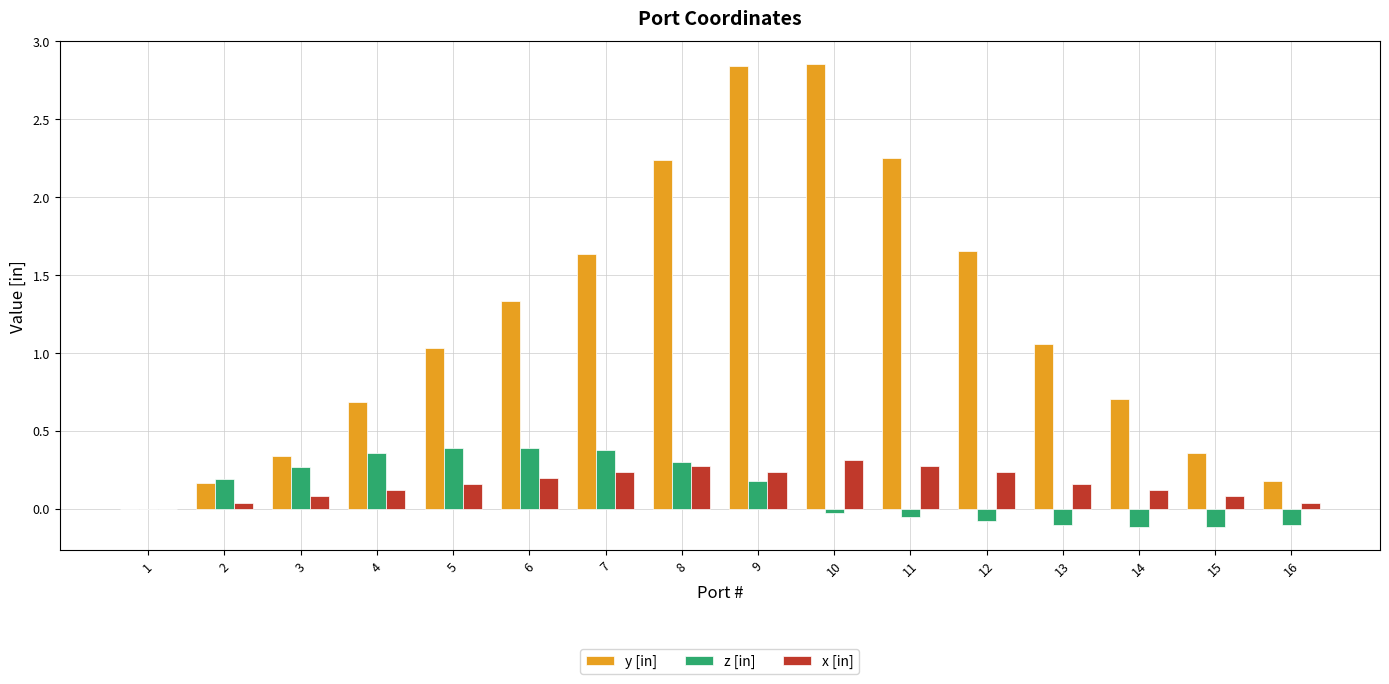

What are all the series names shown in the legend?

y [in], z [in], x [in]